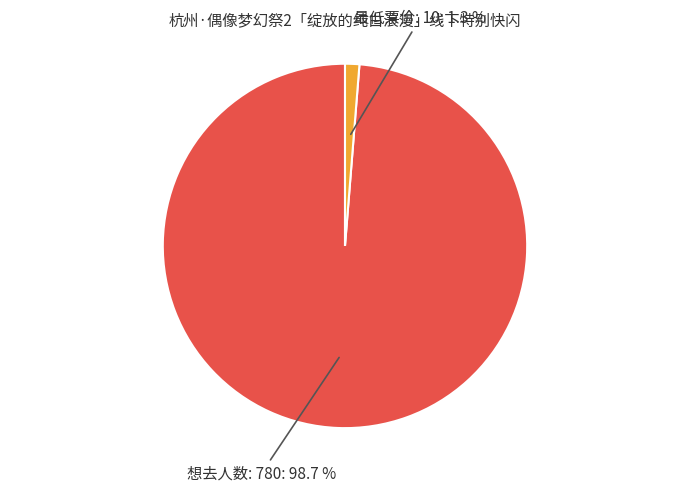

Does any single category account for the majority?

Yes